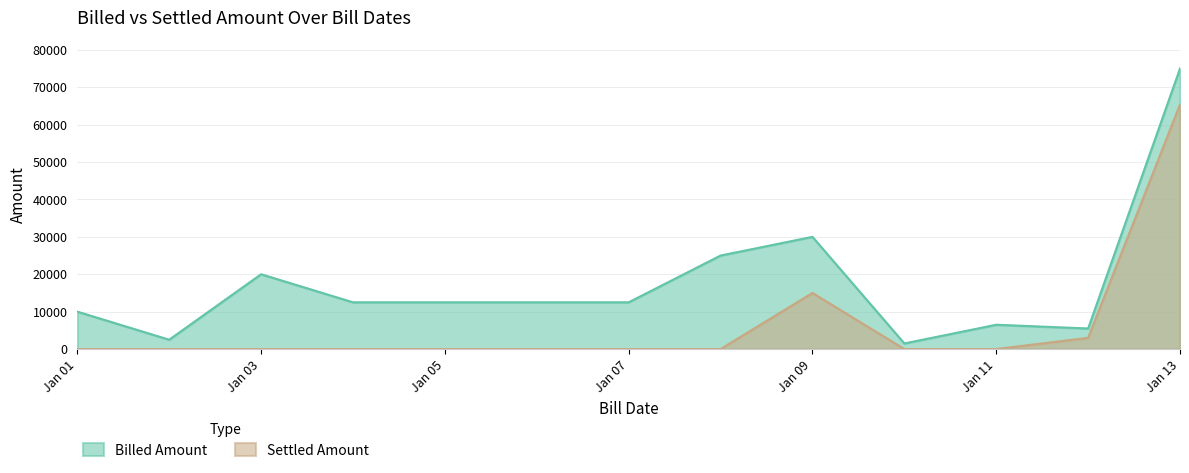

What is the value of the Settled Amount point at the 9th from the left?

15000